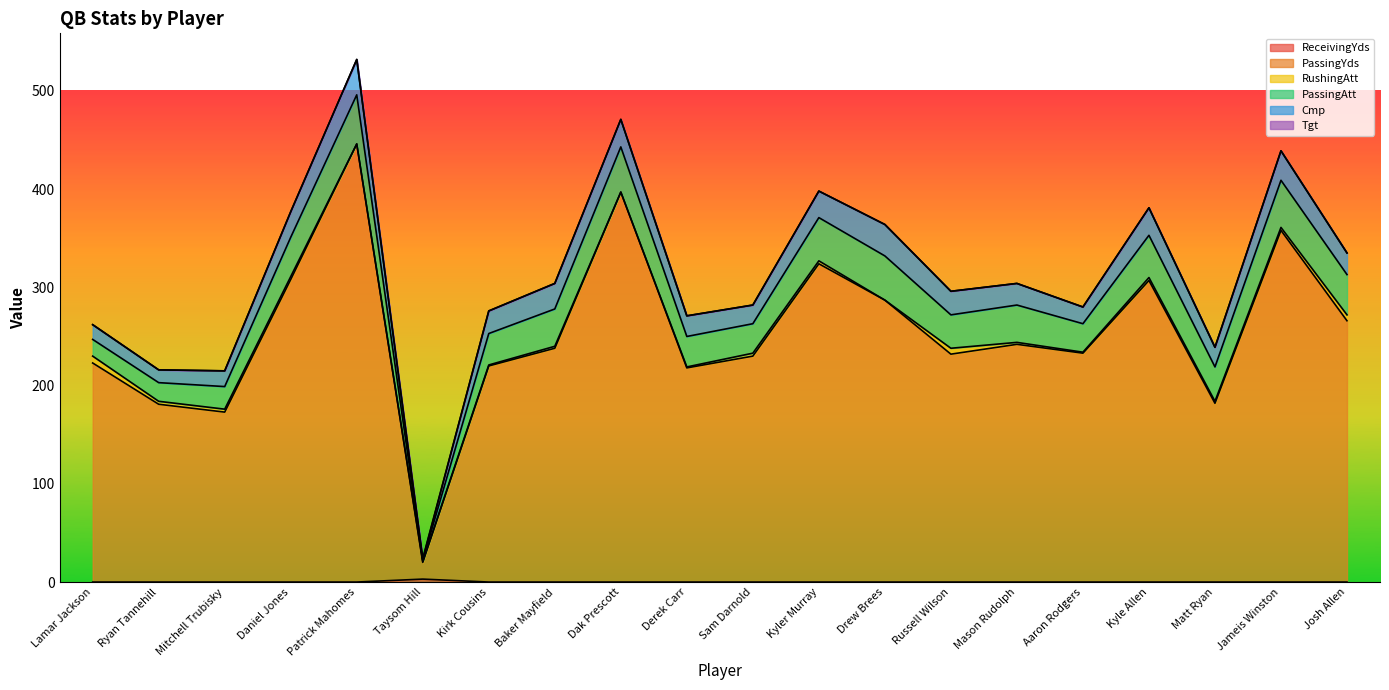

Where is PassingYds nearest to the value 231?

Sam Darnold